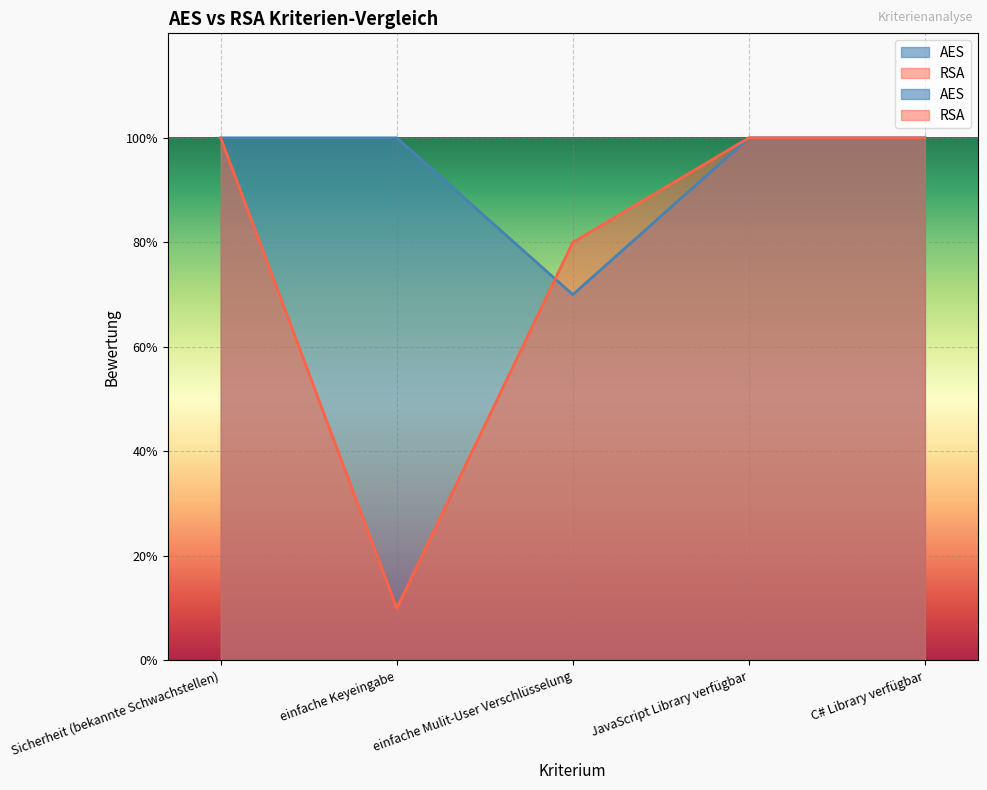

Reading left to right, transcribe all the data shown in this chart.

AES: Sicherheit (bekannte Schwachstellen)=10	einfache Keyeingabe=10	einfache Mulit-User Verschlüsselung=7	JavaScript Library verfügbar=10	C# Library verfügbar=10
RSA: Sicherheit (bekannte Schwachstellen)=10	einfache Keyeingabe=1	einfache Mulit-User Verschlüsselung=8	JavaScript Library verfügbar=10	C# Library verfügbar=10